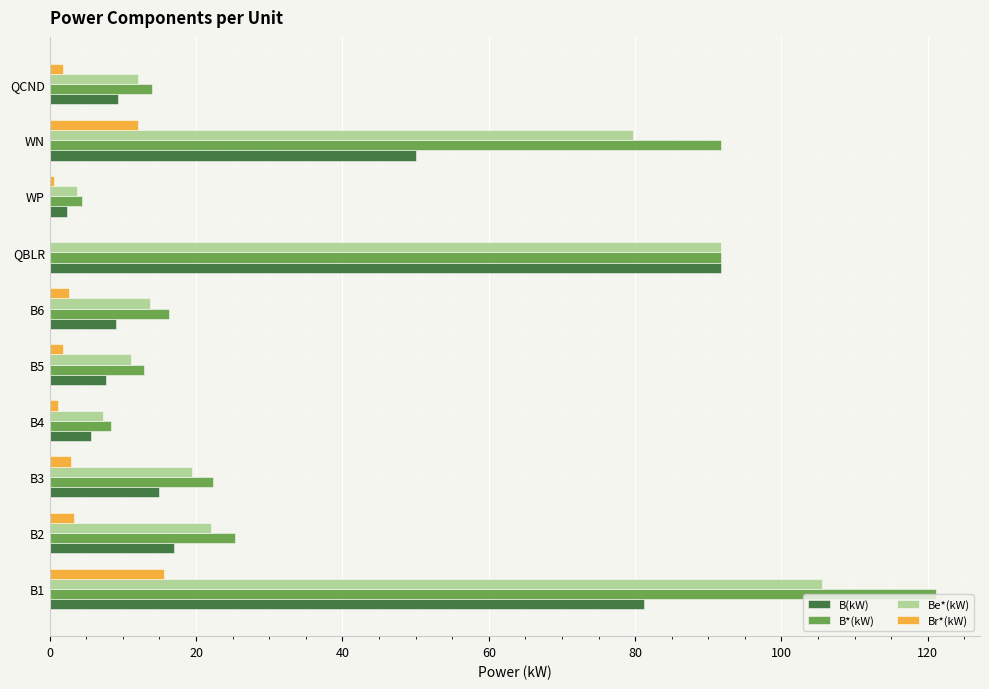

Read the Br*(kW) value at WN.

12.1